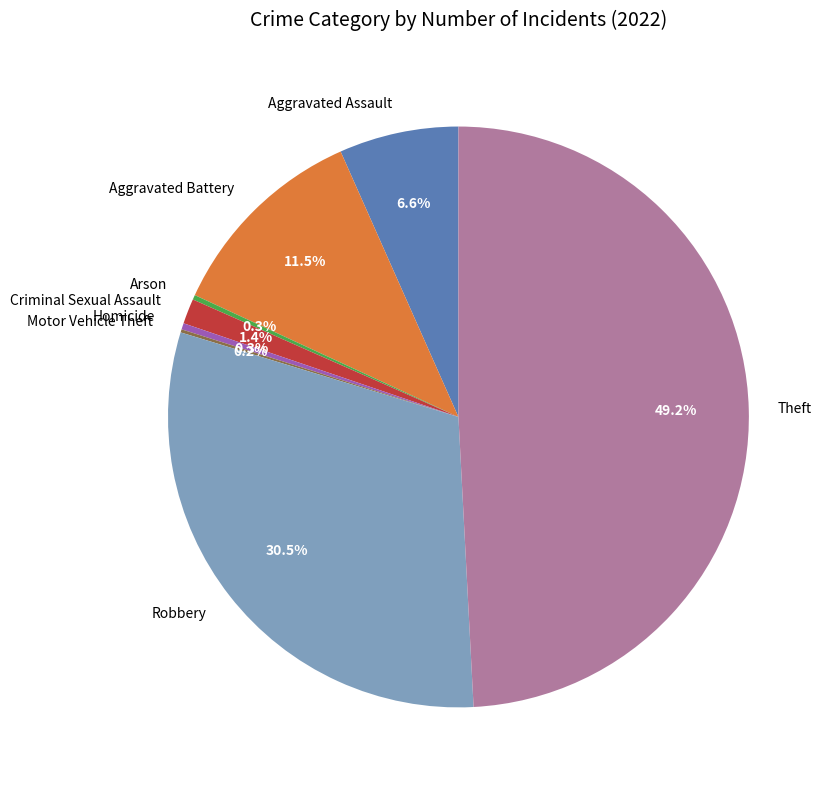

What percentage do Criminal Sexual Assault and Homicide together represent?

1.7%